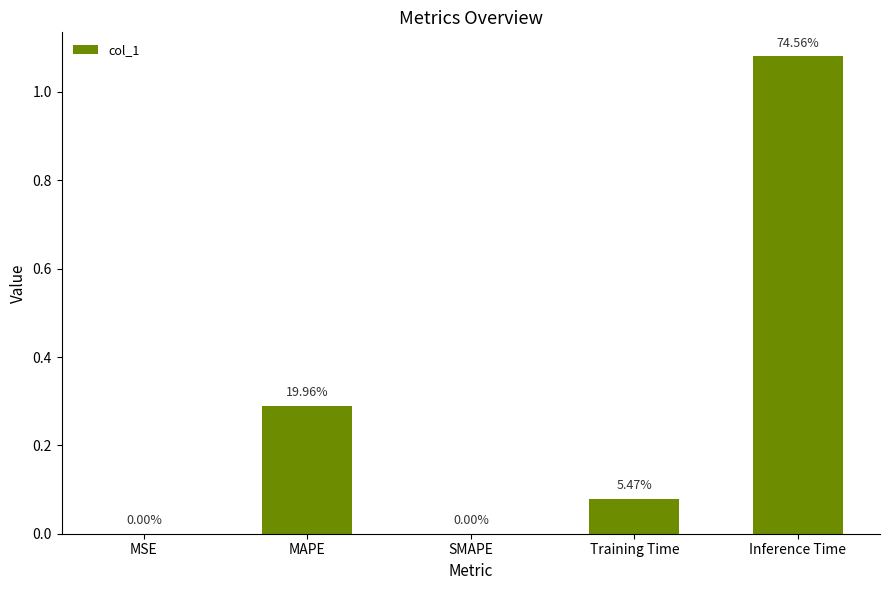

What is the label of the 2nd bar from the right?

Training Time